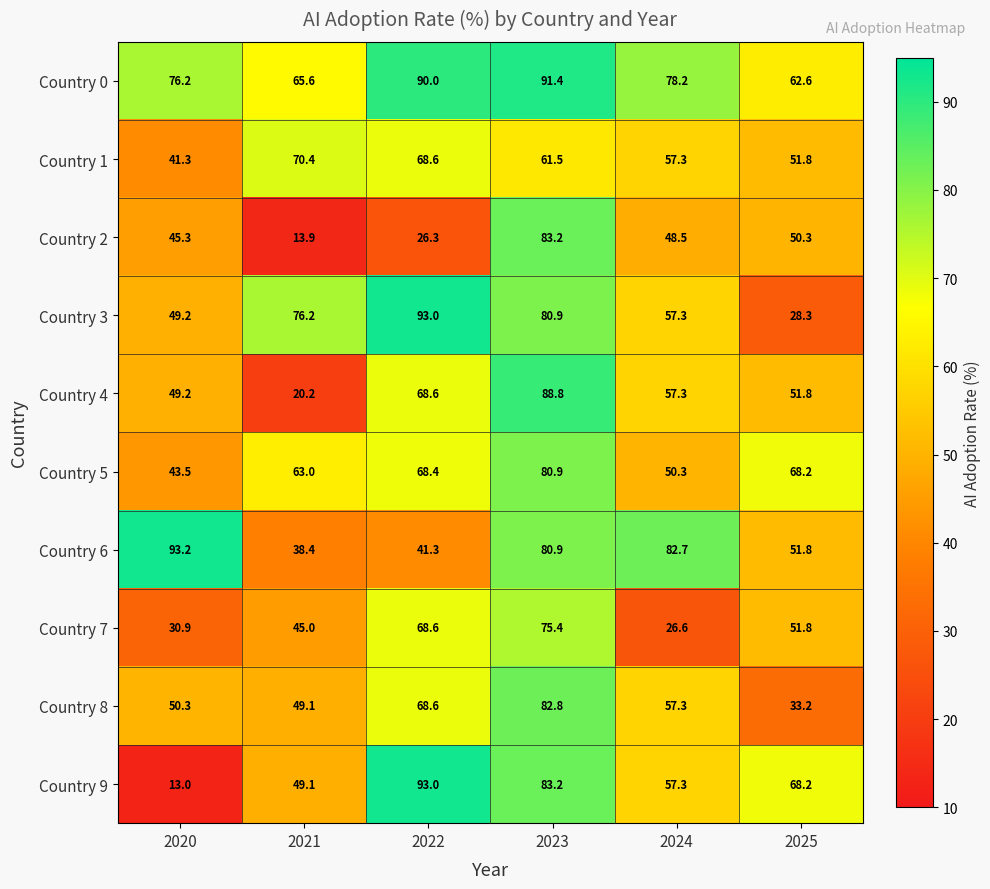

Which series has the largest total across all categories?

Country 0